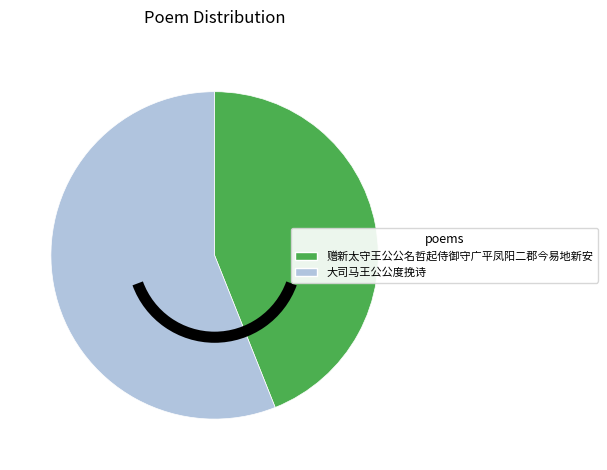

How many segments does this pie chart have?

2